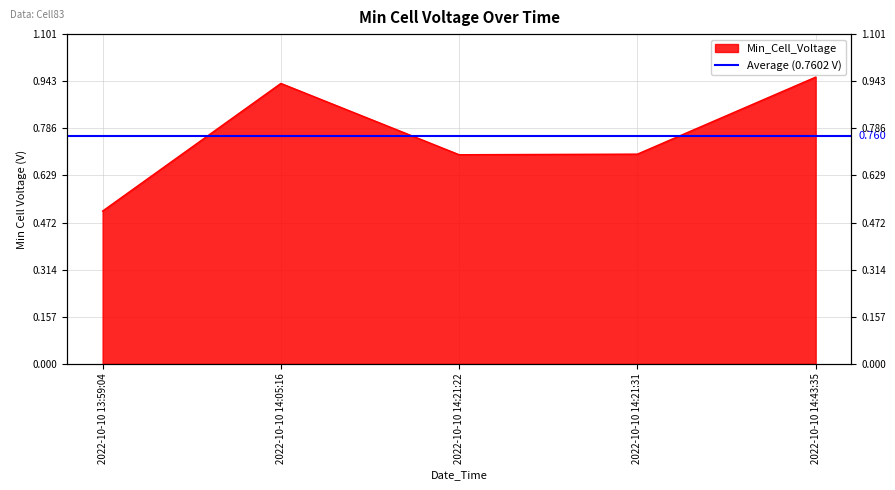

True or false: the data shows 0.5 at 2022-10-10 14:21:31.

False